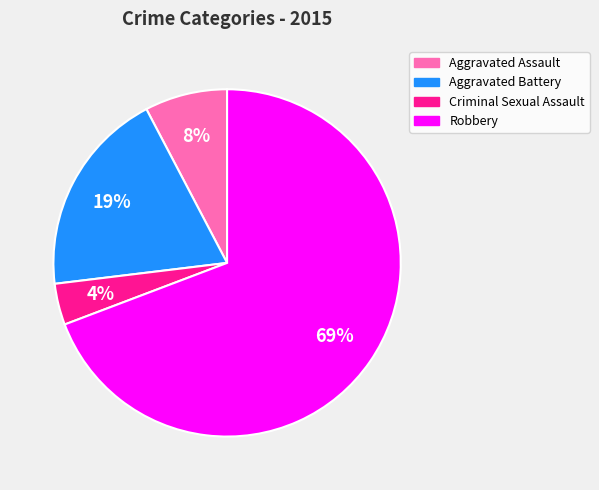

Is there any slice that represents more than half of the pie?

Yes